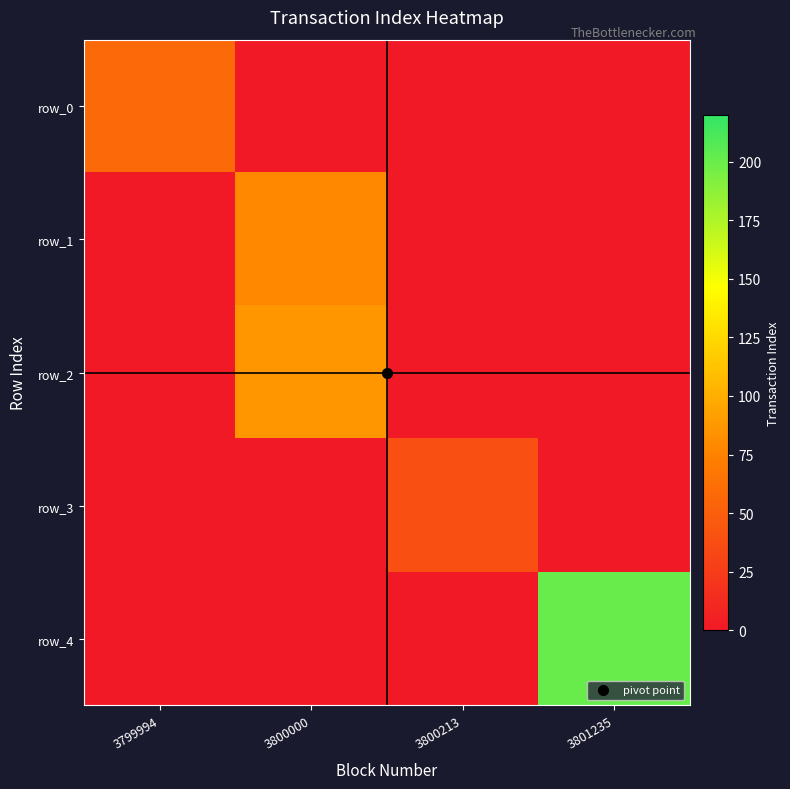

Between 3799994 and 3801235, which series saw the biggest shift?

row_4